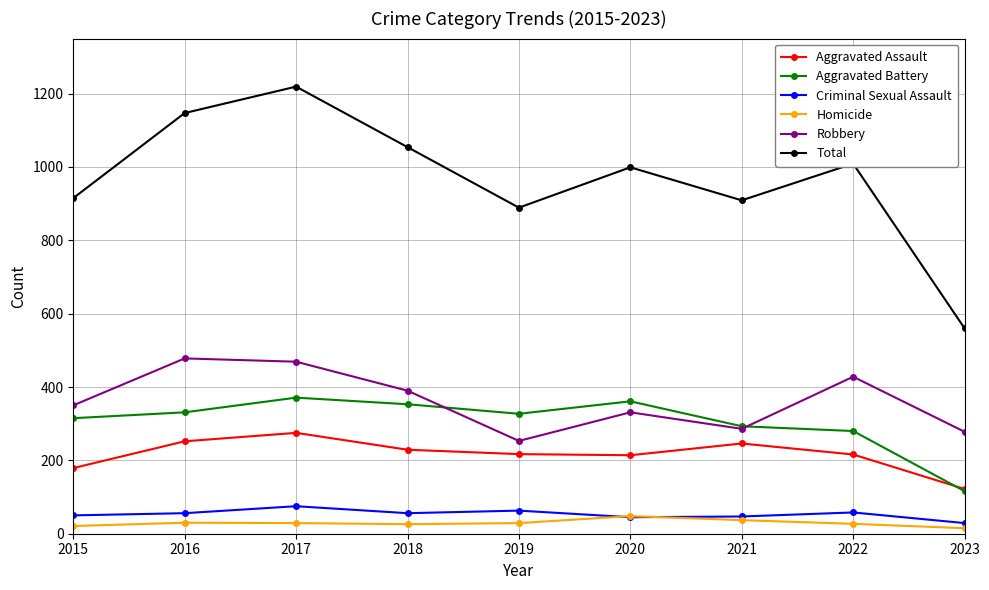

In Criminal Sexual Assault, how many points are higher than both neighbors (excluding endpoints)?

3